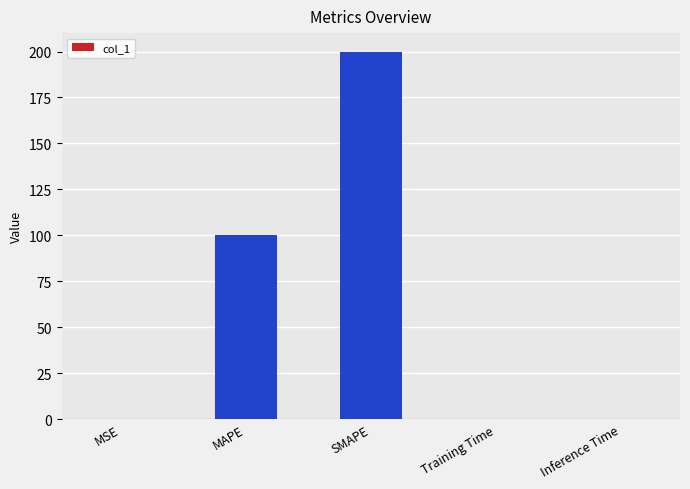

What is the greatest value displayed?

200.0